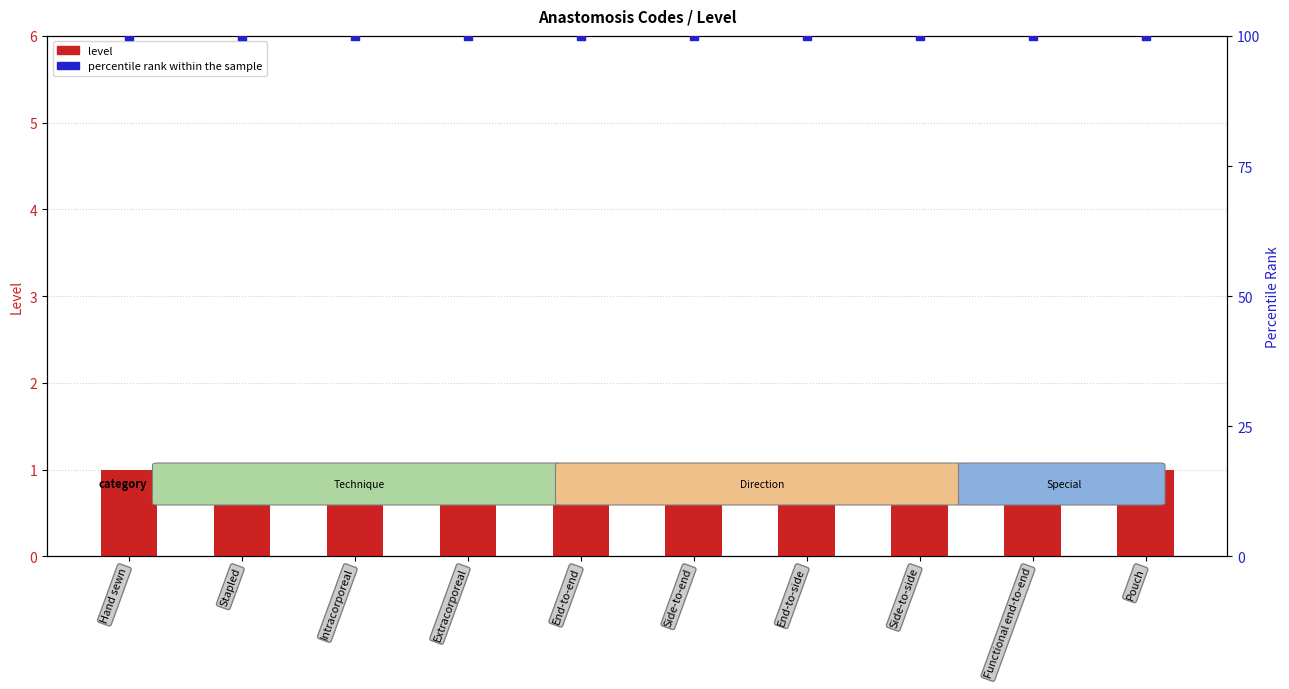

Which series contains the highest Y value?

percentile rank within the sample